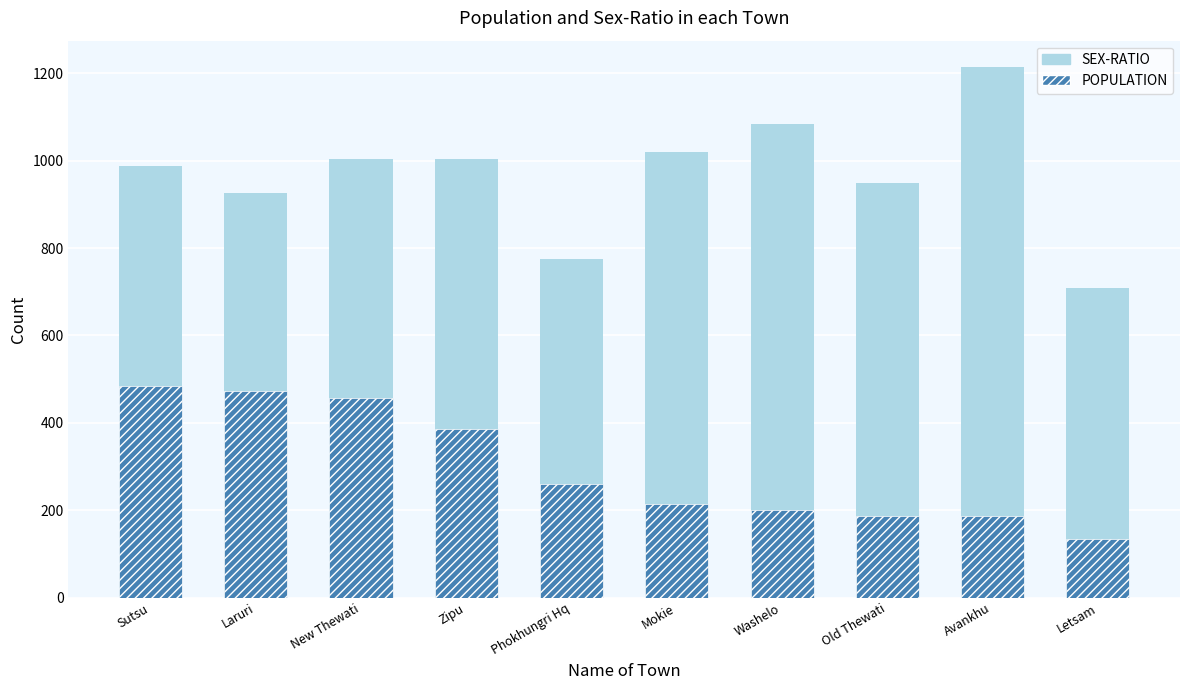

What is the value of the POPULATION bar at the 6th from the left?

214